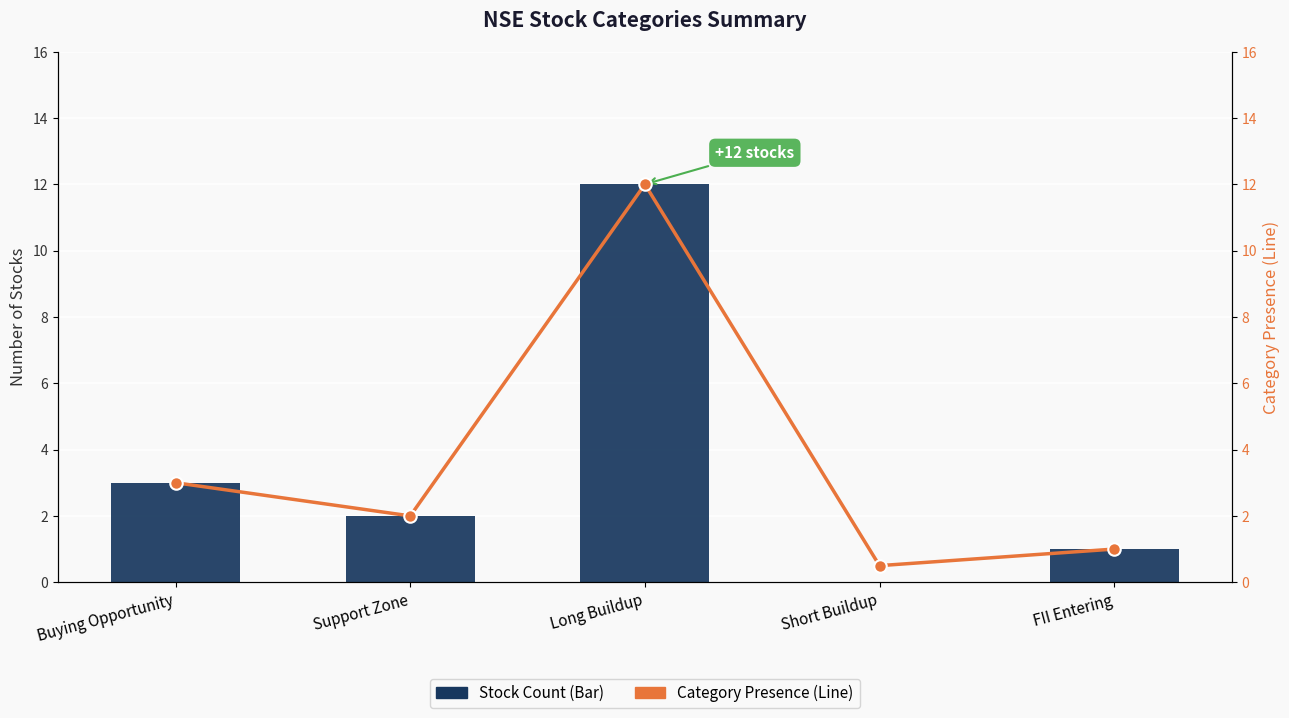

Reading right to left, what are all the values shown in this chart?

Stock Count (Bar): 1.0	0.0	12.0	2.0	3.0
Category Presence: 1.0	0.5	12.0	2.0	3.0